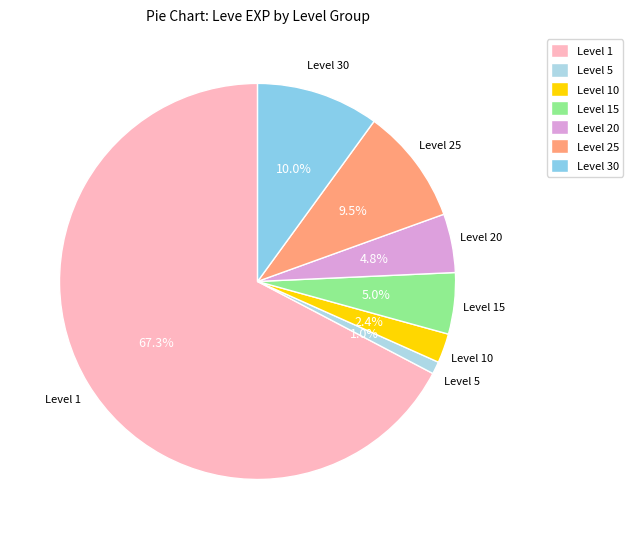

What is the largest slice in the pie chart?

Level 1